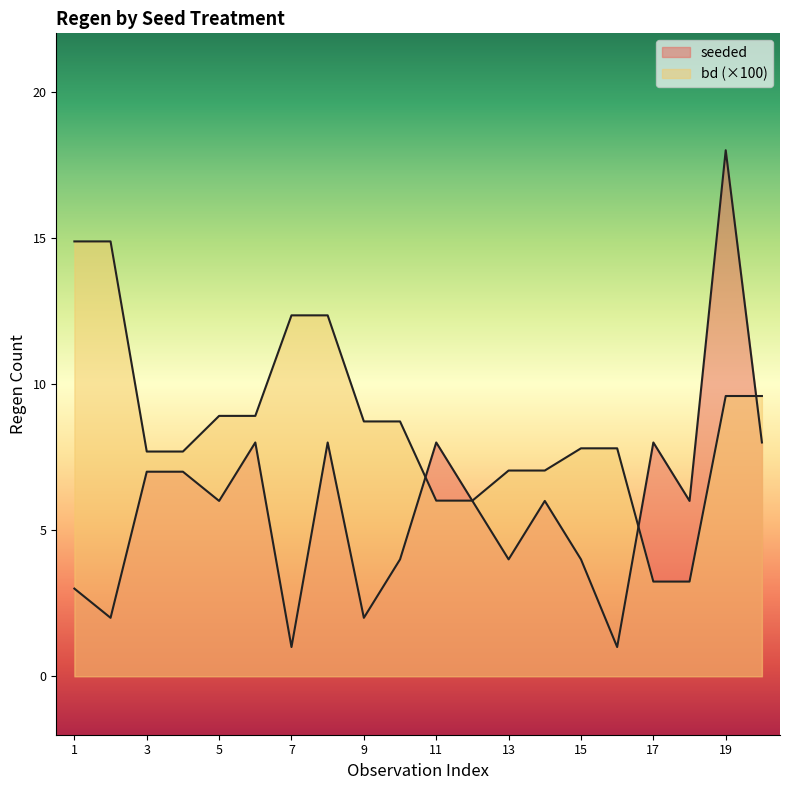

List the series in order of their peak value, lowest first.

bd, seeded